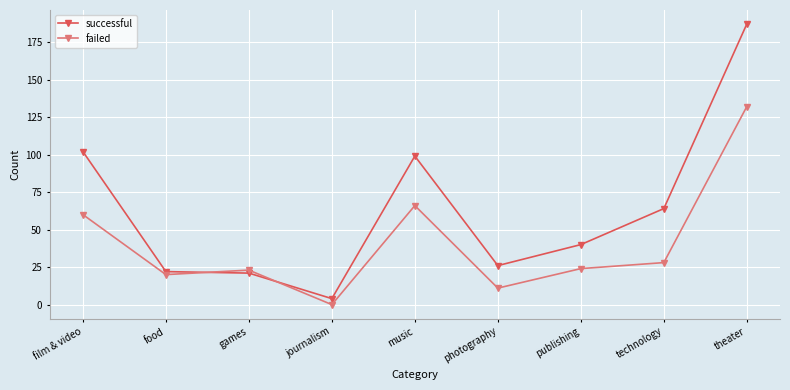

Between which two adjacent categories do successful and failed first intersect?

food and games